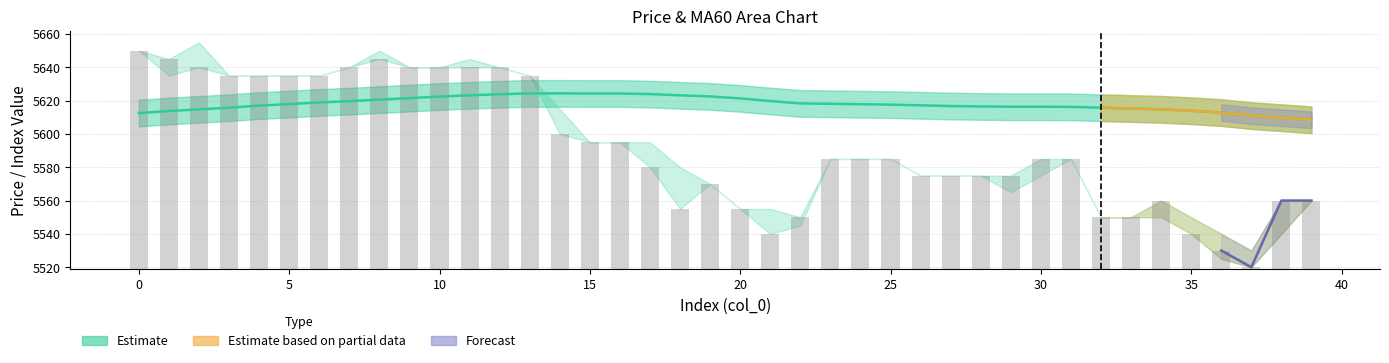

Are the bars horizontal?

No